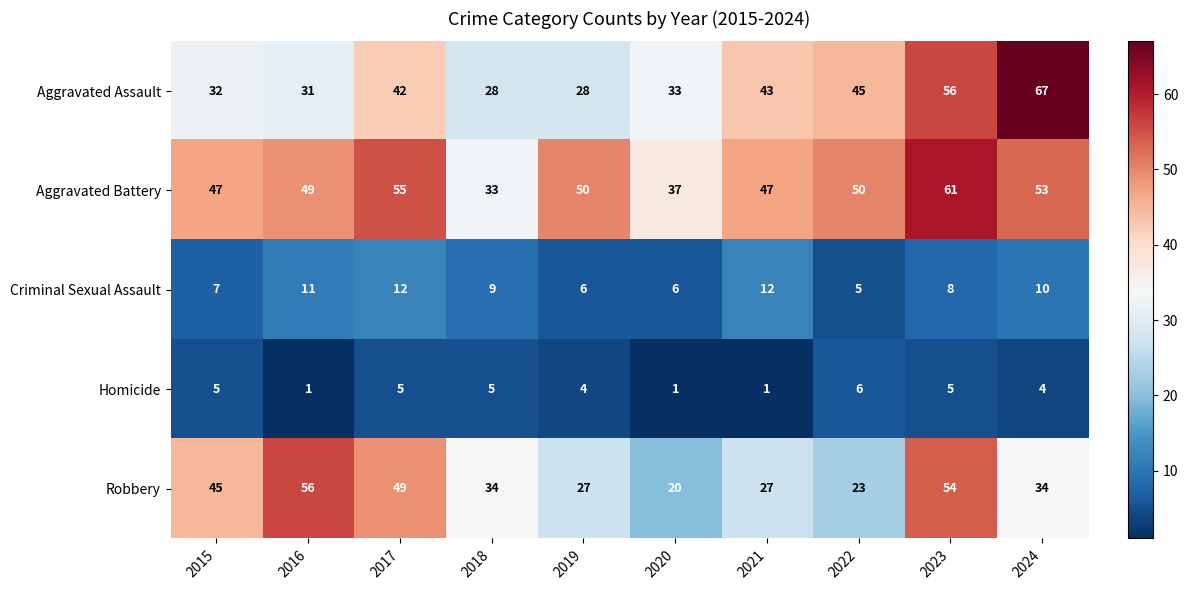

At how many categories does at least one series exceed 39?

8